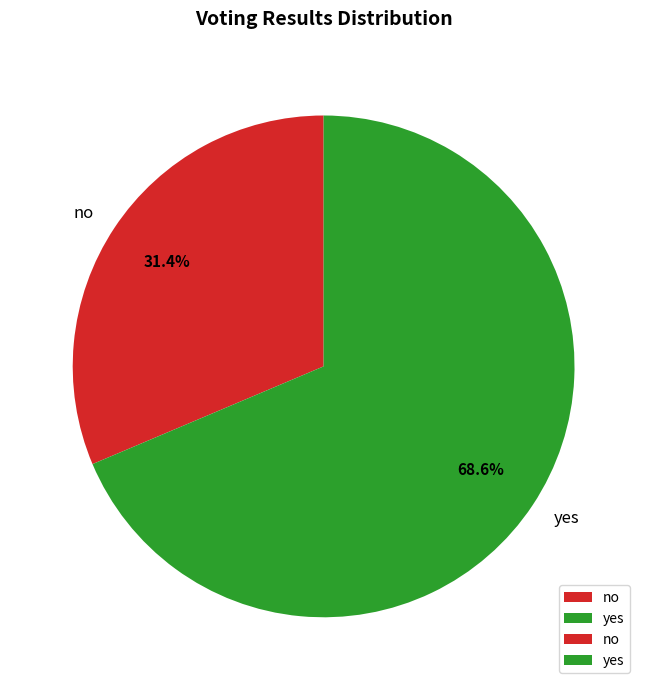

Which category has the smallest portion of the pie?

no